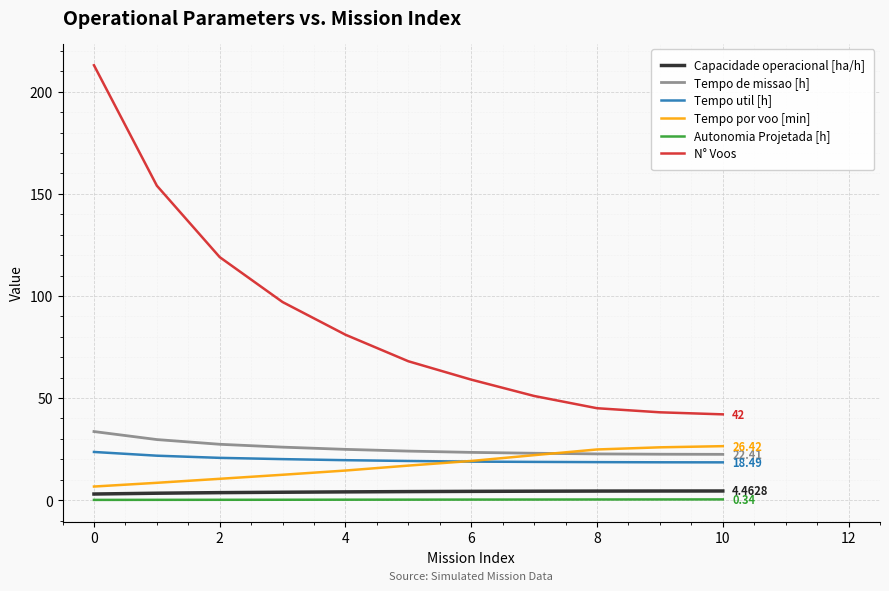

True or false: Autonomia Projetada [h] and Capacidade operacional [ha/h] intersect in this chart.

False